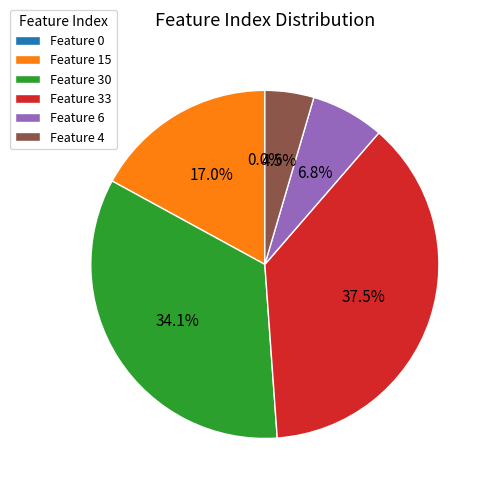

To the nearest percent, what is the difference between the largest and smallest slice percentages?

38%